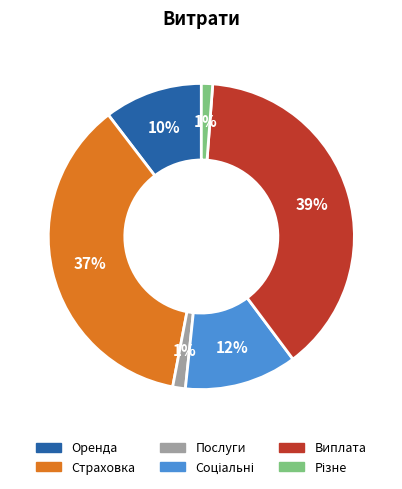

Count the number of slices in the pie.

6